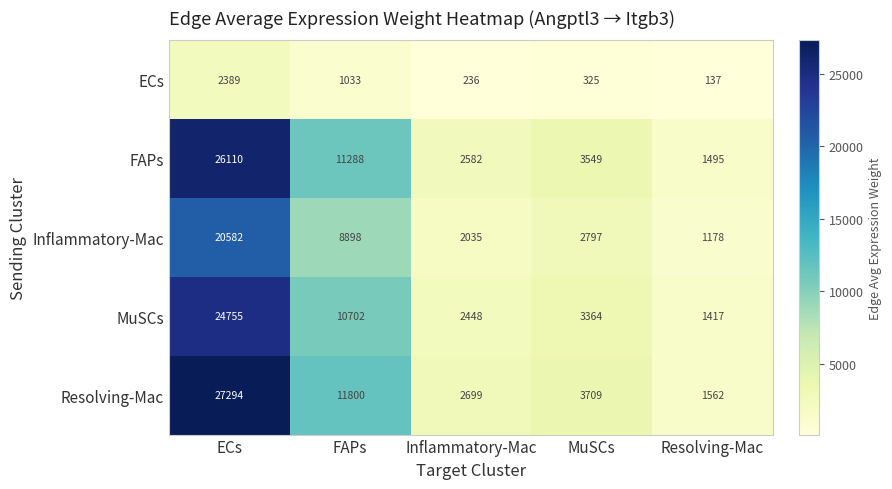

At which category is the sum across all series the highest?

ECs